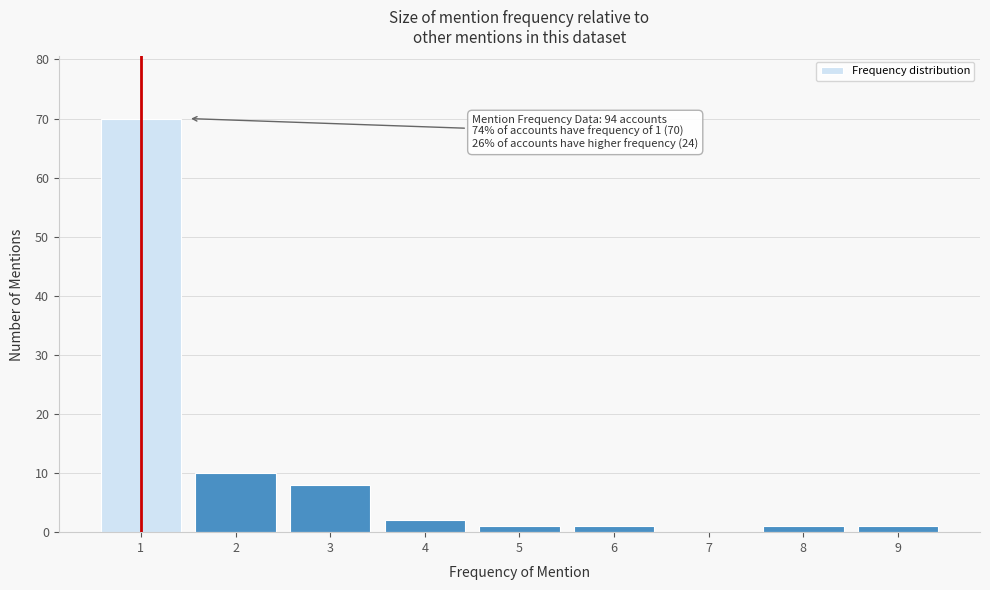

Reading left to right, what are all the values shown in this chart?

1=70	2=10	3=8	4=2	5=1	6=1	7=0	8=1	9=1